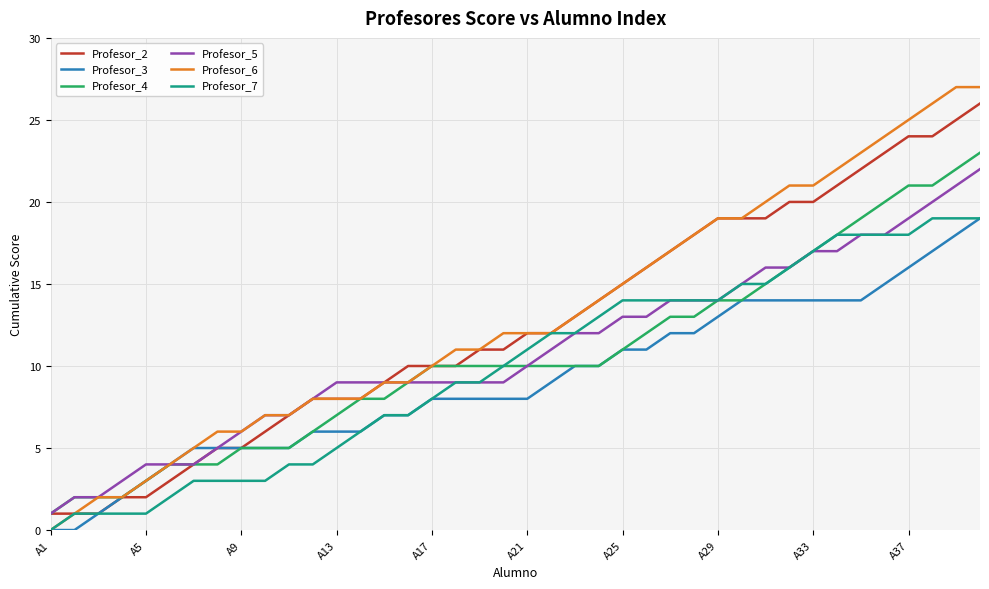

Which series has the widest spread of values?

Profesor_6